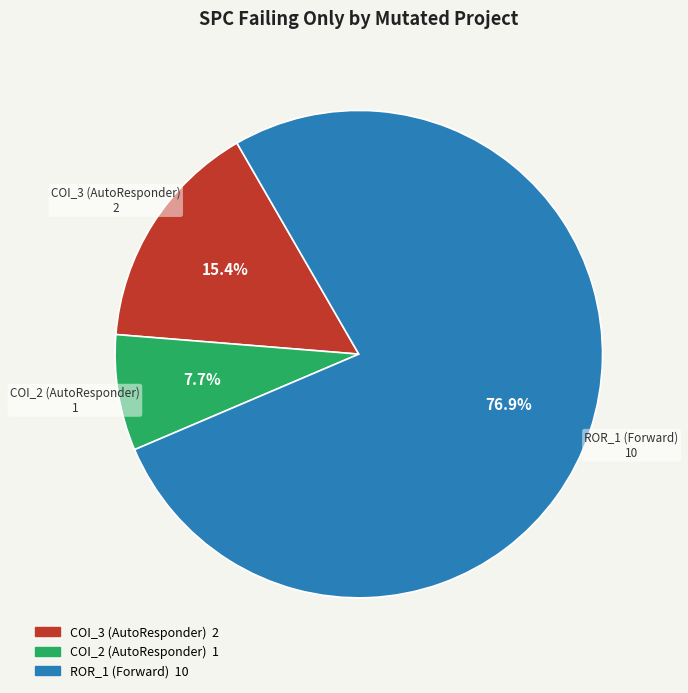

Which slice represents more than half of the pie?

ROR_1 (Forward)